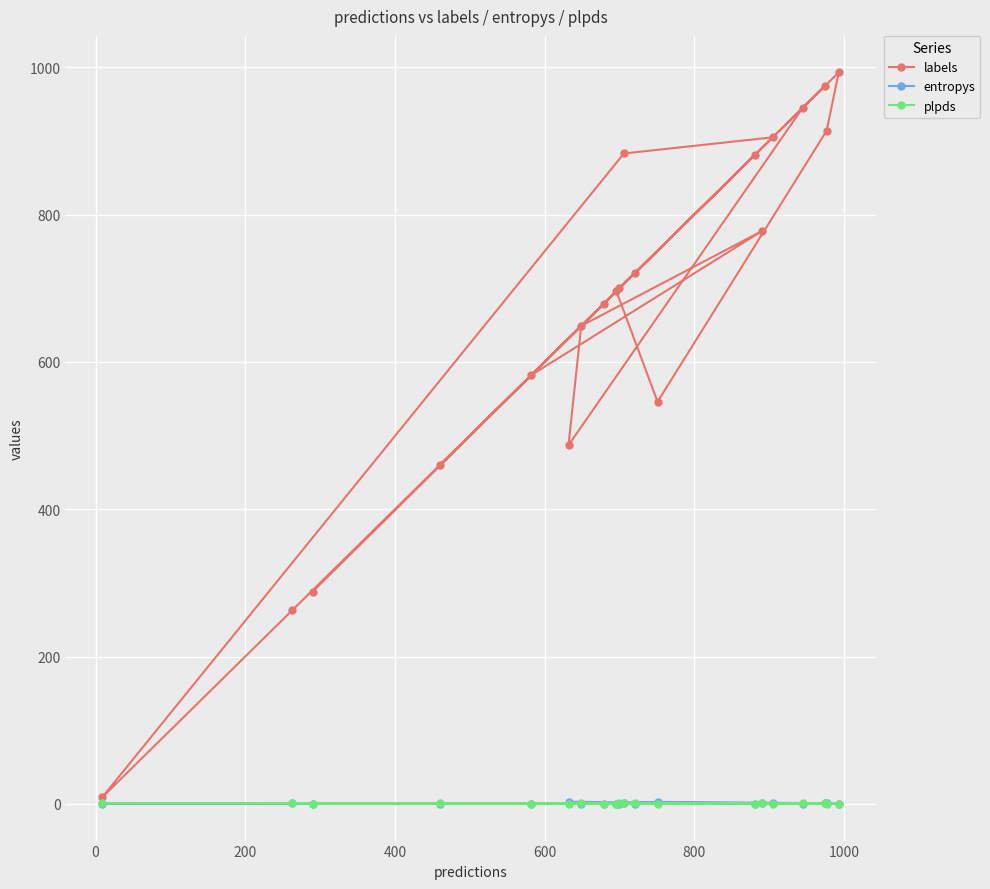

What is the maximum value for entropys?

2.9